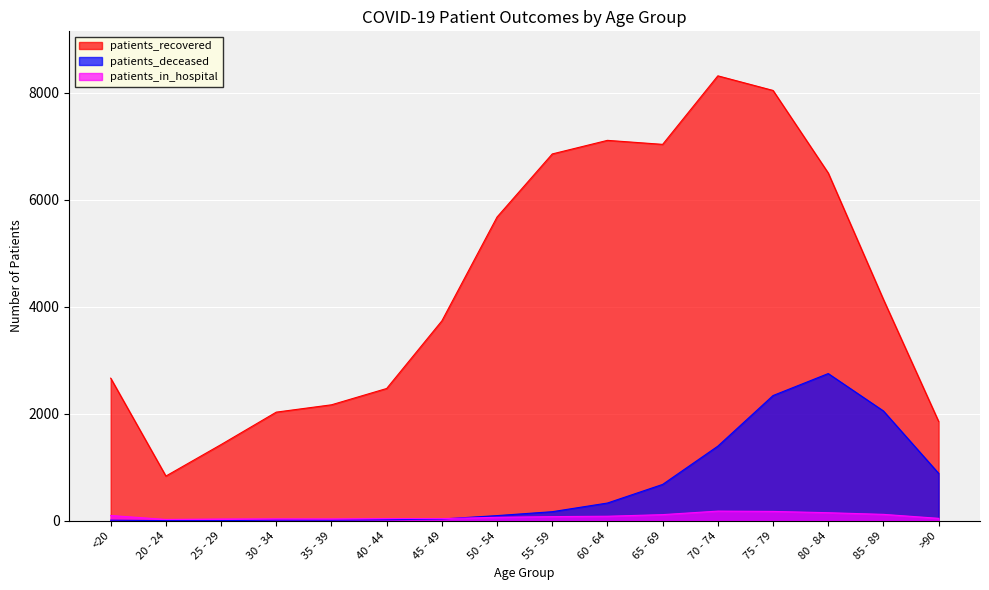

Reading left to right, what are all the values shown in this chart?

patients_recovered: 2666	836	1425	2031	2168	2473	3737	5678	6857	7111	7036	8317	8044	6501	4137	1857
patients_deceased: 11	3	3	13	12	19	33	97	170	332	680	1395	2341	2752	2053	887
patients_in_hospital: 99	25	33	36	35	41	41	65	78	85	115	181	175	151	120	46